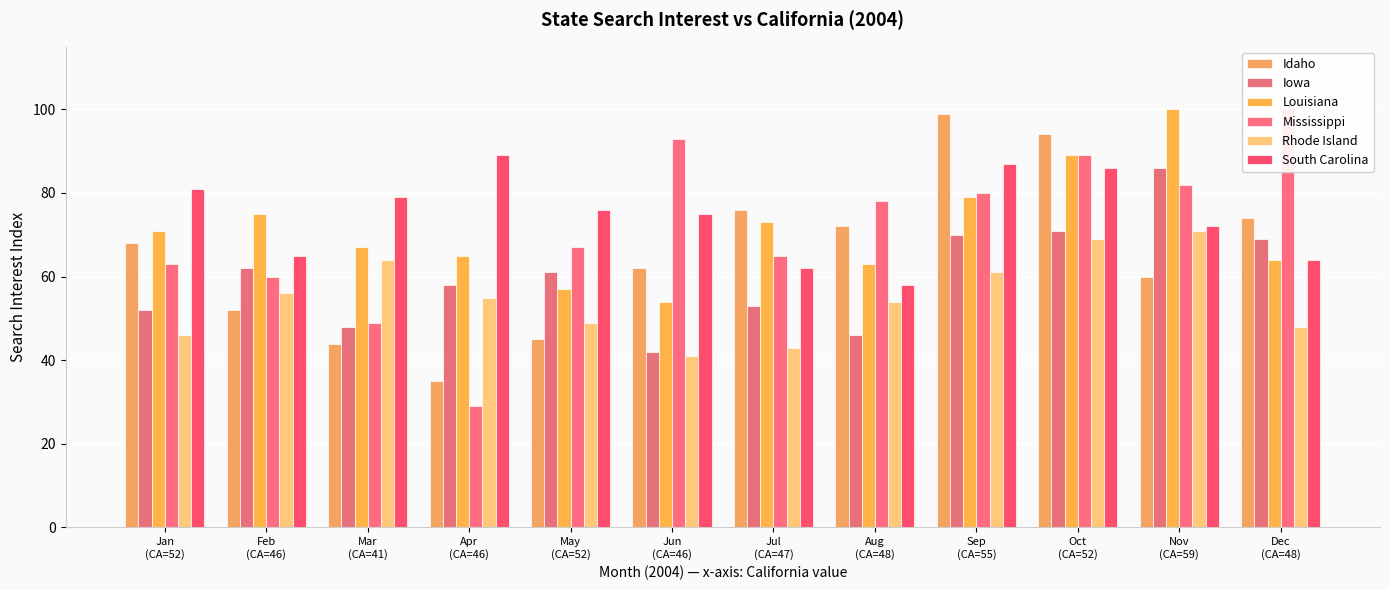

What is the average value of the Rhode Island series?

55